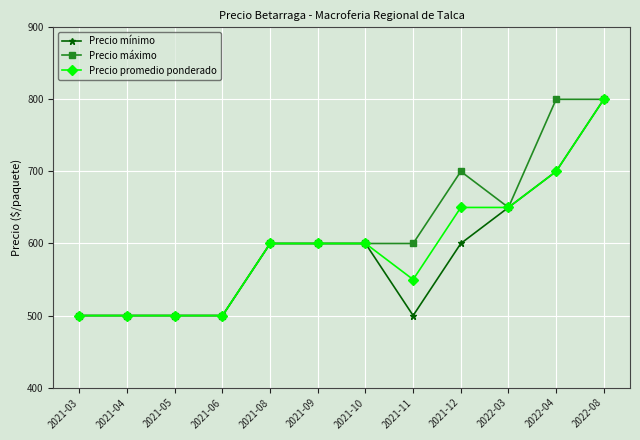

What is the difference between the highest and lowest values at 2021-12?

100